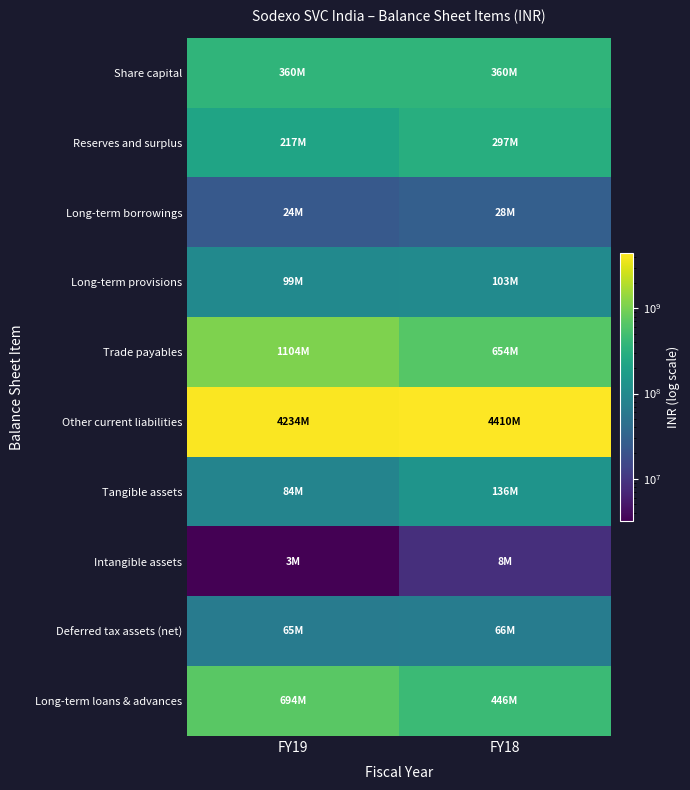

Reading left to right, extract all data points from this chart.

Share capital: FY19=360000000	FY18=360000000
Reserves and surplus: FY19=216700000	FY18=297400000
Long-term borrowings: FY19=23800000	FY18=28400000
Long-term provisions: FY19=98700000	FY18=102600000
Trade payables: FY19=1103600000	FY18=653900000
Other current liabilities: FY19=4233500000	FY18=4409500000
Tangible assets: FY19=84100000	FY18=136000000
Intangible assets: FY19=3200000	FY18=8400000
Deferred tax assets (net): FY19=64800000	FY18=66400000
Long-term loans & advances: FY19=693500000	FY18=445800000